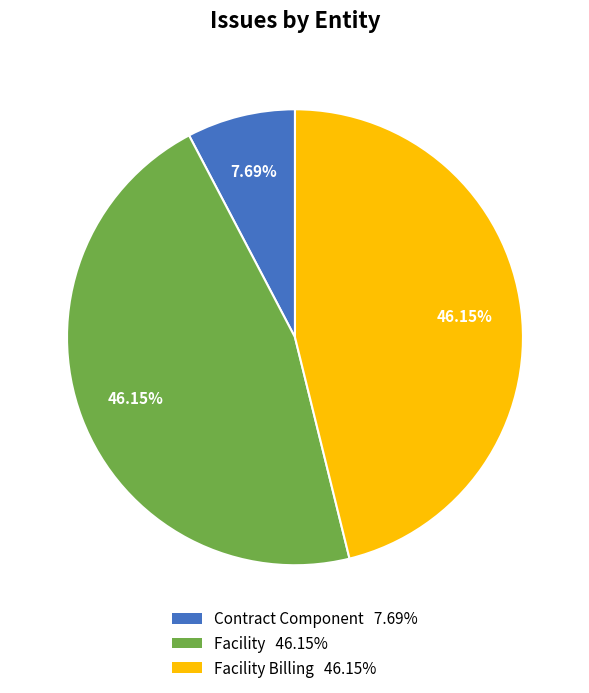

How many segments does this pie chart have?

3